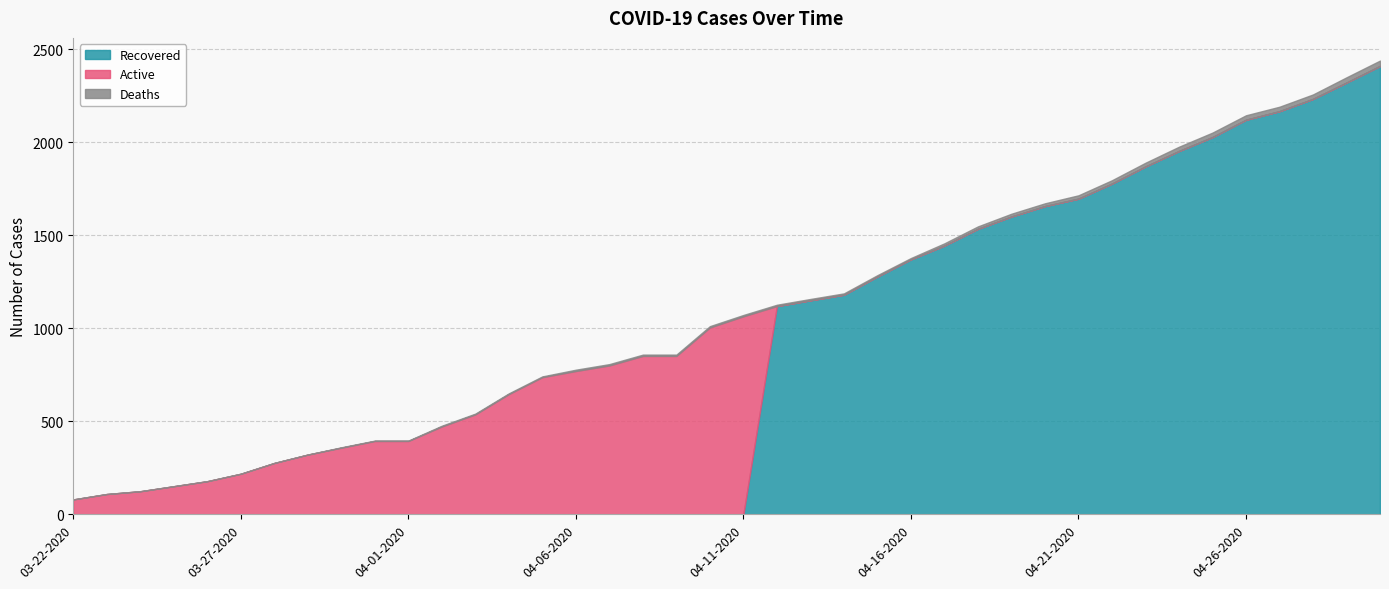

True or false: Recovered has more than 2 points higher than both neighbors.

False